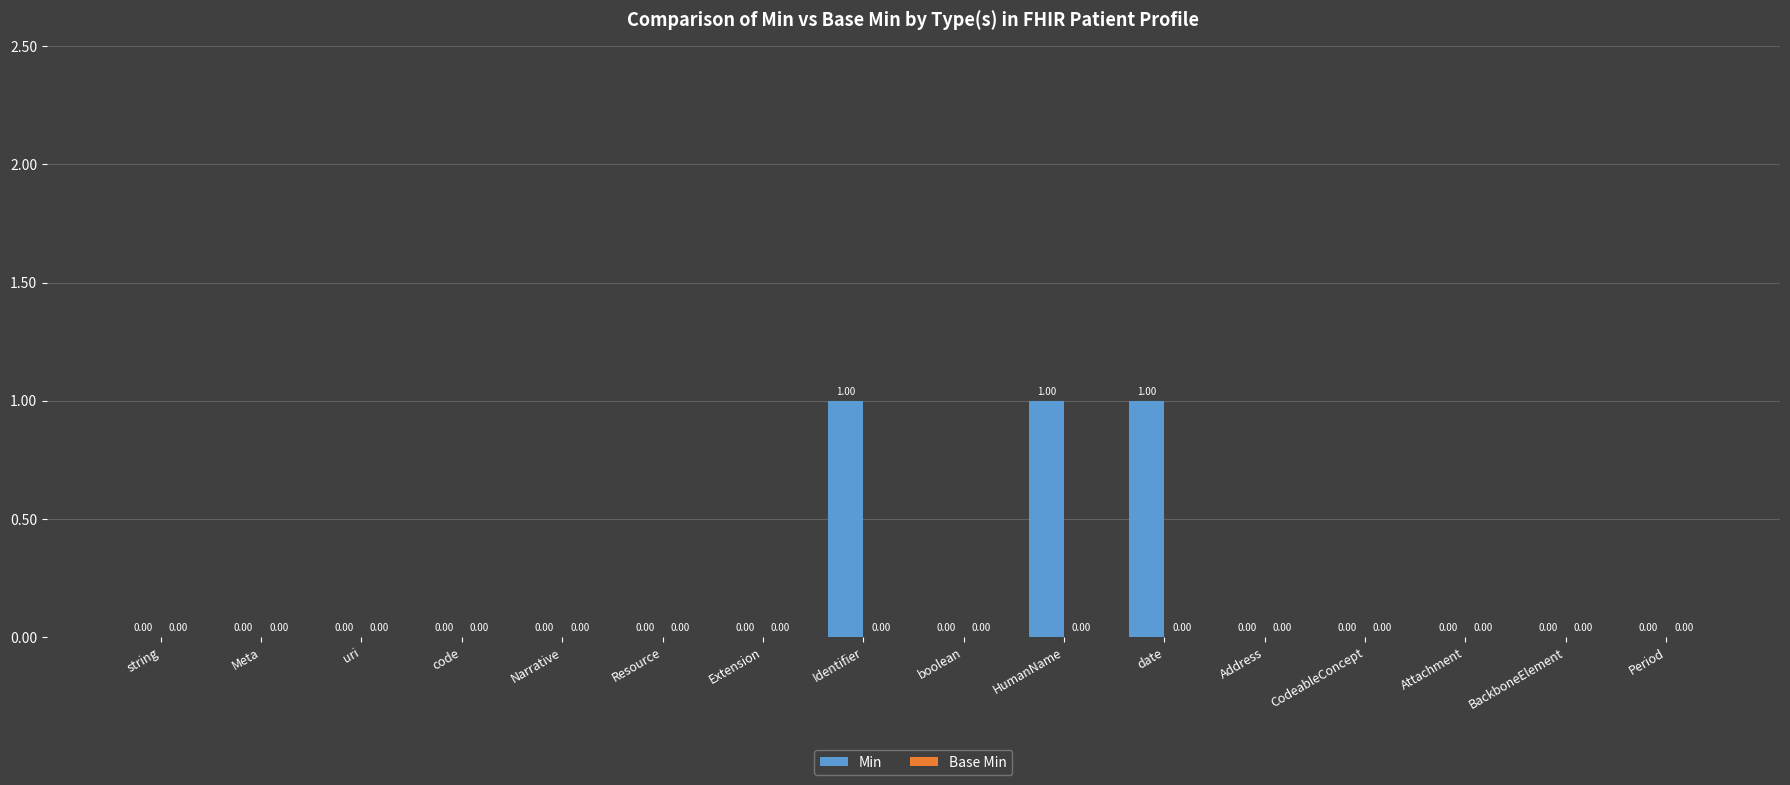

What is the sum of all values?

3